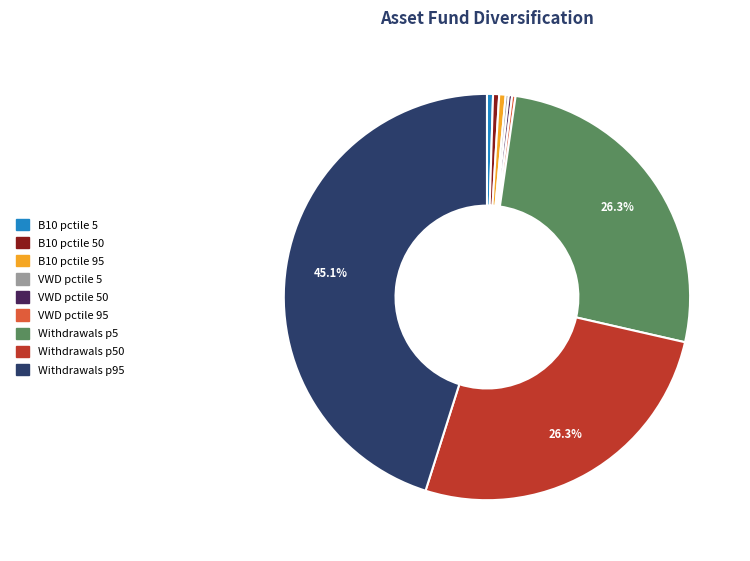

Does any single category account for the majority?

No